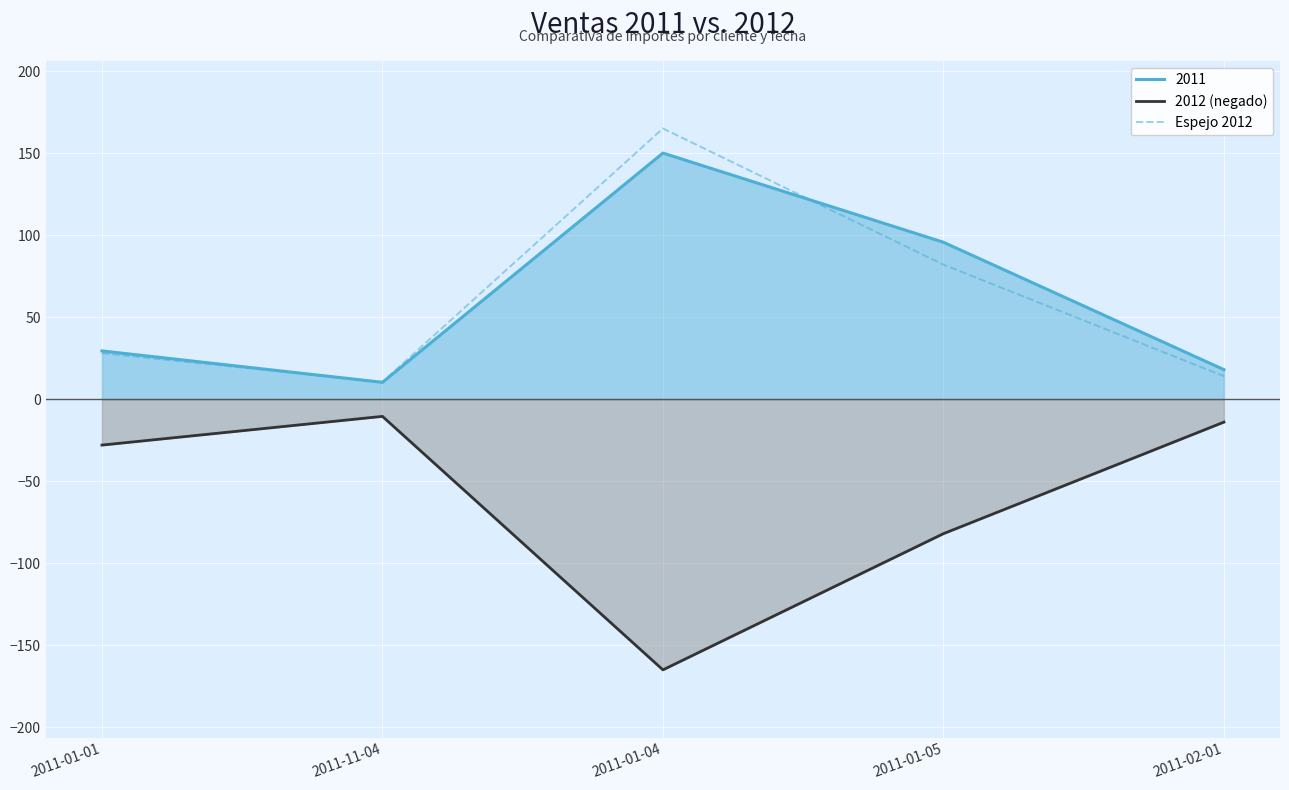

What is the approximate value of 2012 (negado) at 2011-01-04?

-165.0